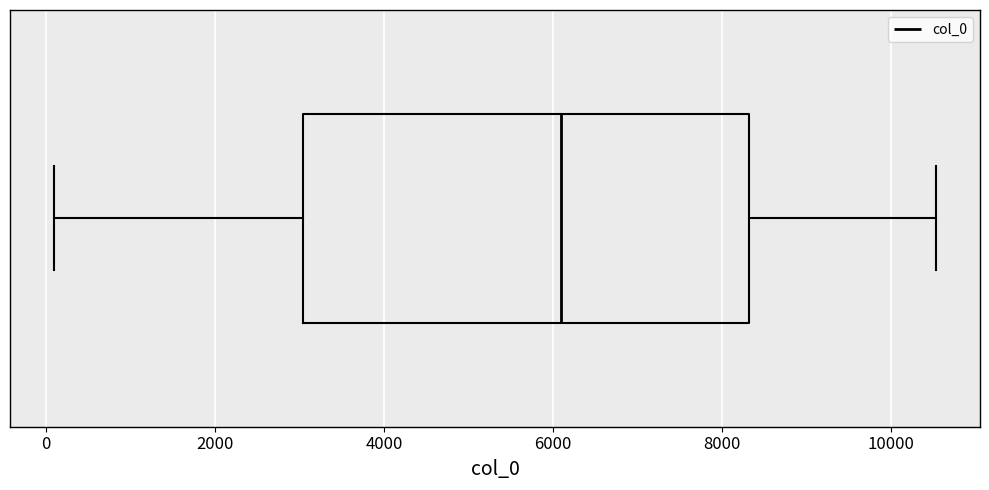

Where is the left edge of the box on the x-axis? The values are not printed on the chart, so give them approximately, as read against the axis.

3000